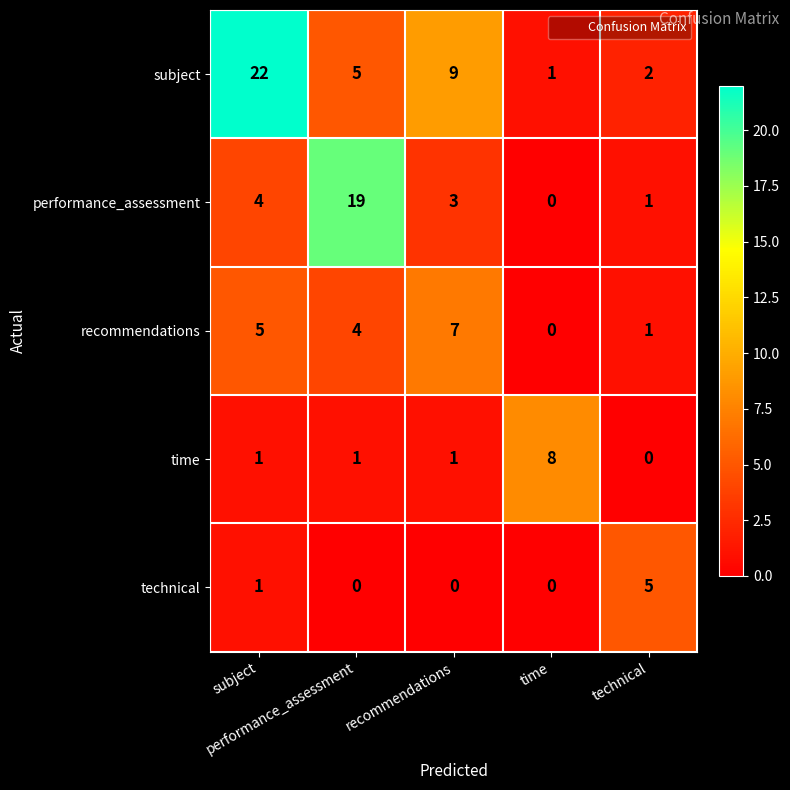

What is the total value across all series at technical?

9